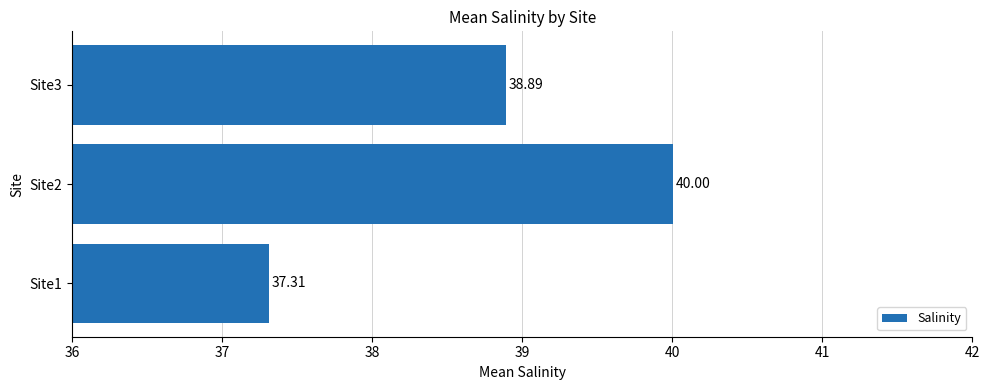

Does the chart contain stacked bars?

No